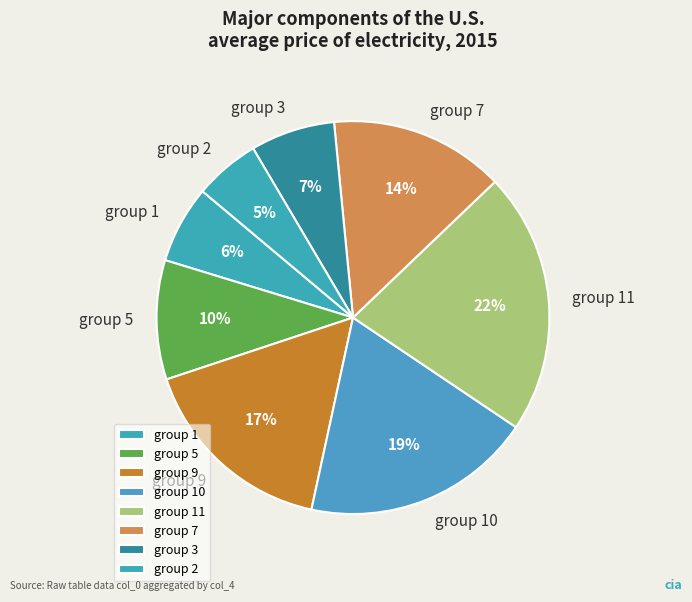

Does any single category account for the majority?

No